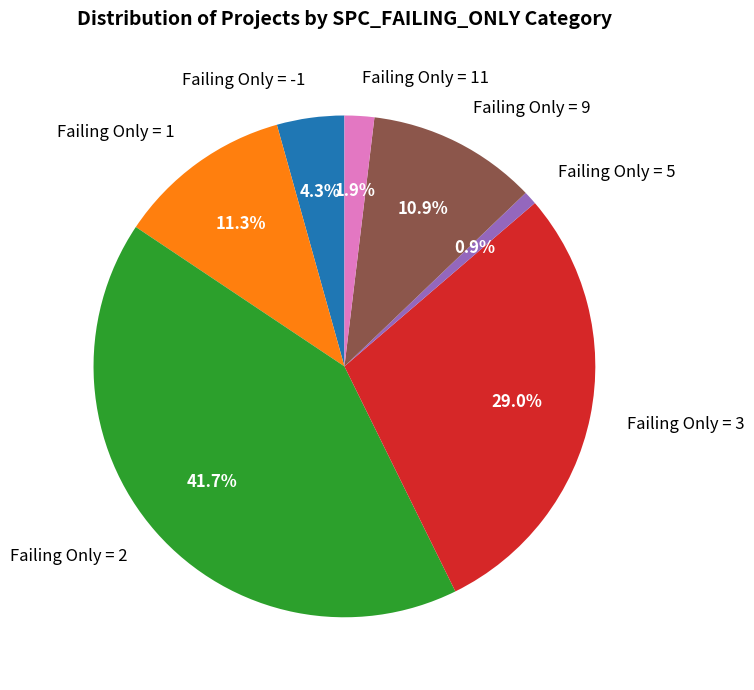

Which category has the biggest portion of the pie?

Failing Only = 2